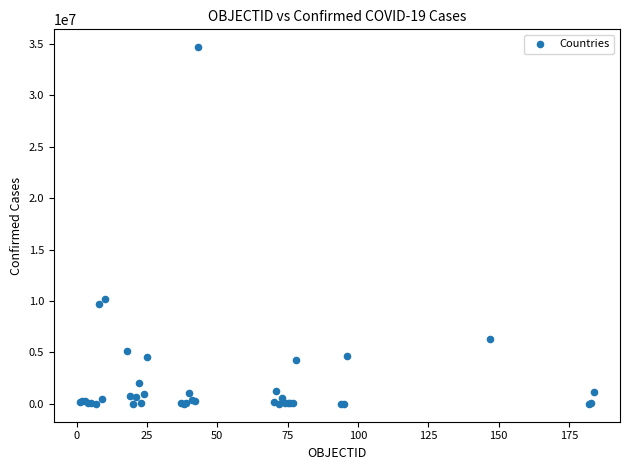

What Y value in the scatter plot is closest to 17330886?

10209239